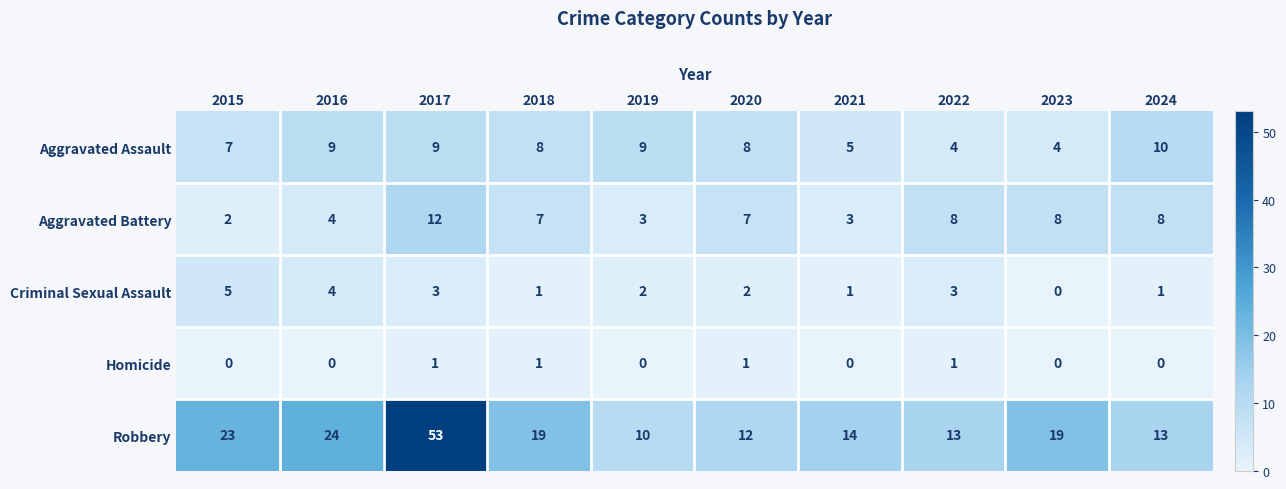

What is the sum of all Robbery values?

200